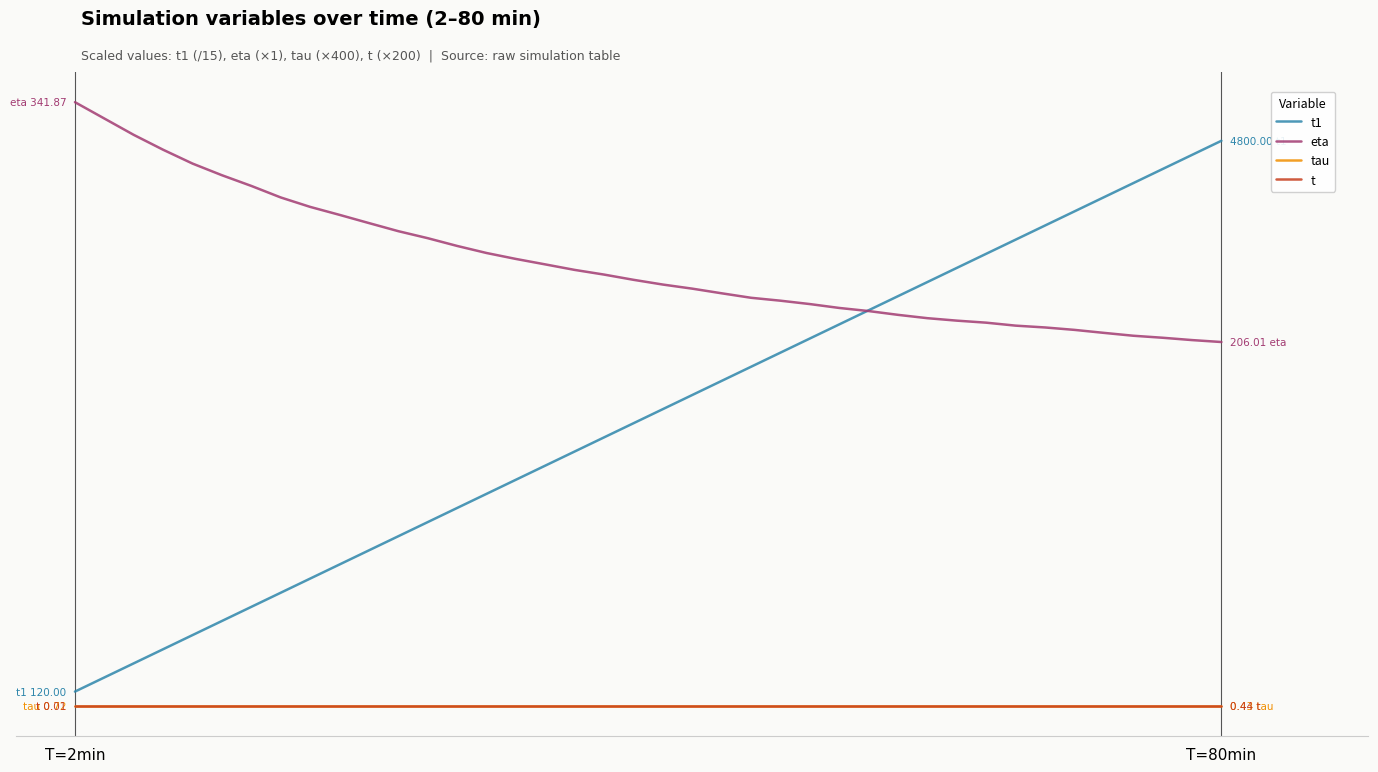

What are all the series names shown in the legend?

t1, eta, tau, t